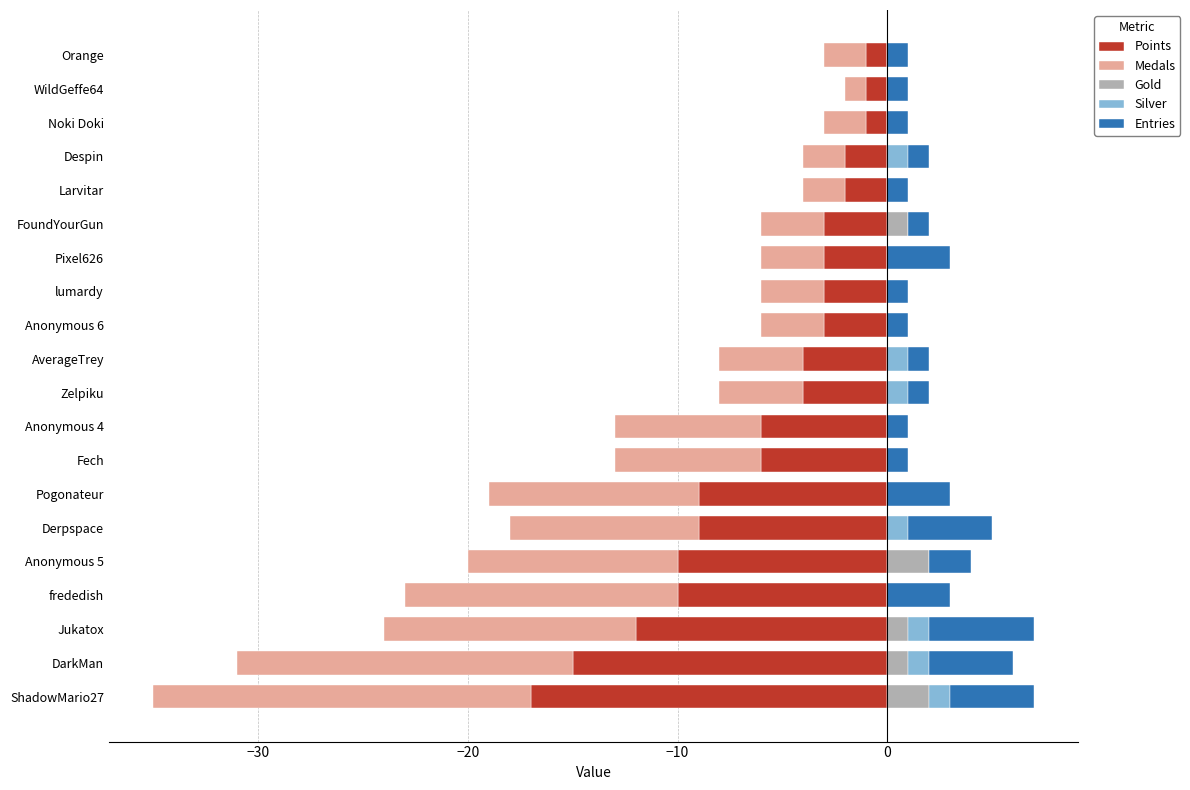

Which series has the largest range (max minus min)?

Medals